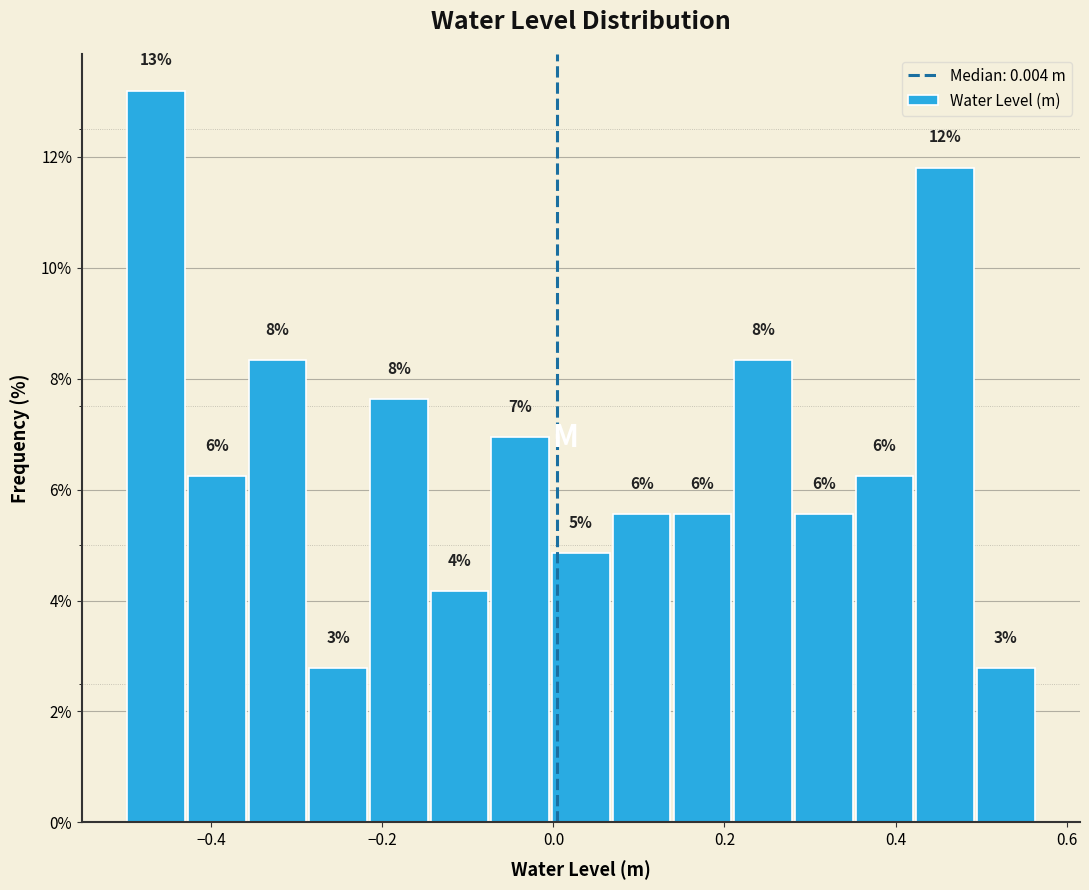

Read against the x-axis, roughly where is the centre of the tallest bar?

-0.46